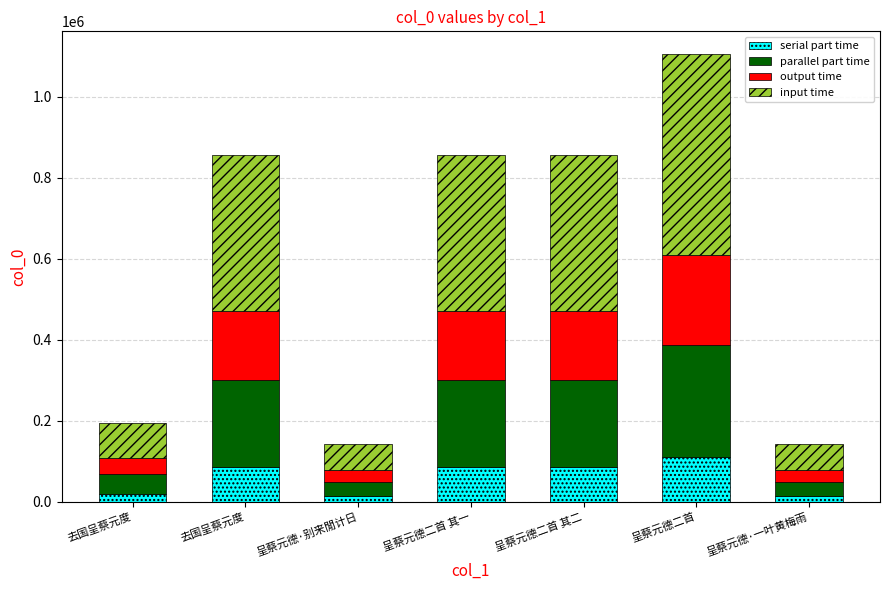

Does the chart contain stacked bars?

Yes